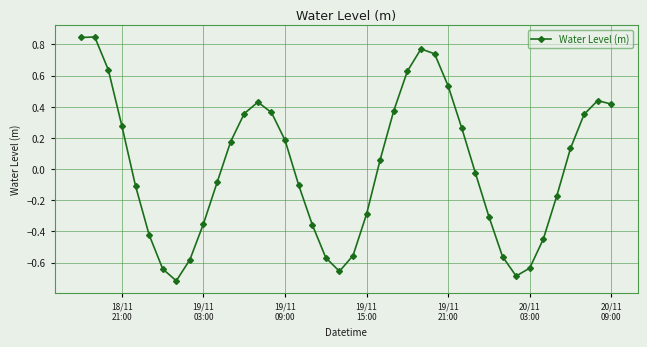

How many interior local valleys (lower than both neighbors) does the data have?

3